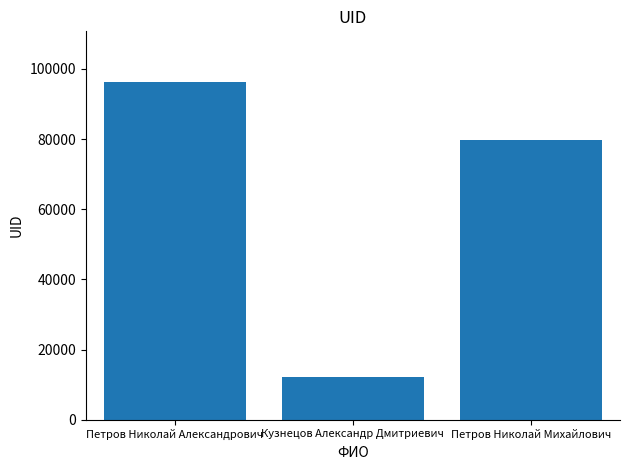

Reading right to left, transcribe all the data shown in this chart.

Петров Николай Михайлович=79741	Кузнецов Александр Дмитриевич=12070	Петров Николай Александрович=96265